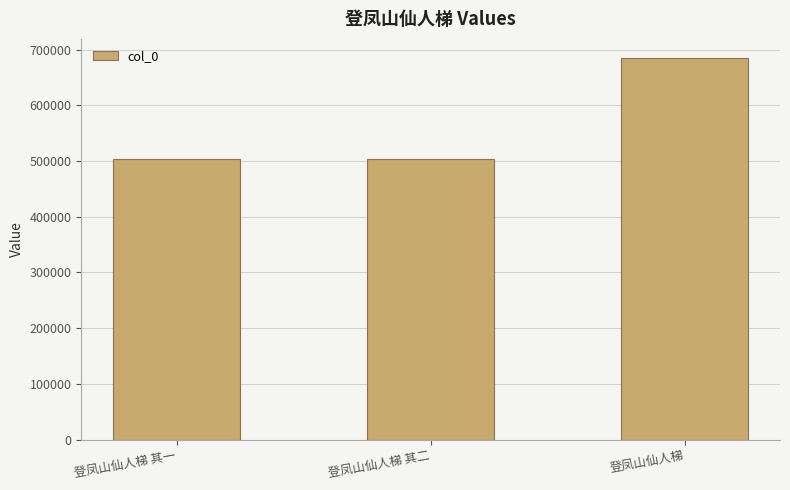

What is the change in value from 登凤山仙人梯 其二 to 登凤山仙人梯?

+181493